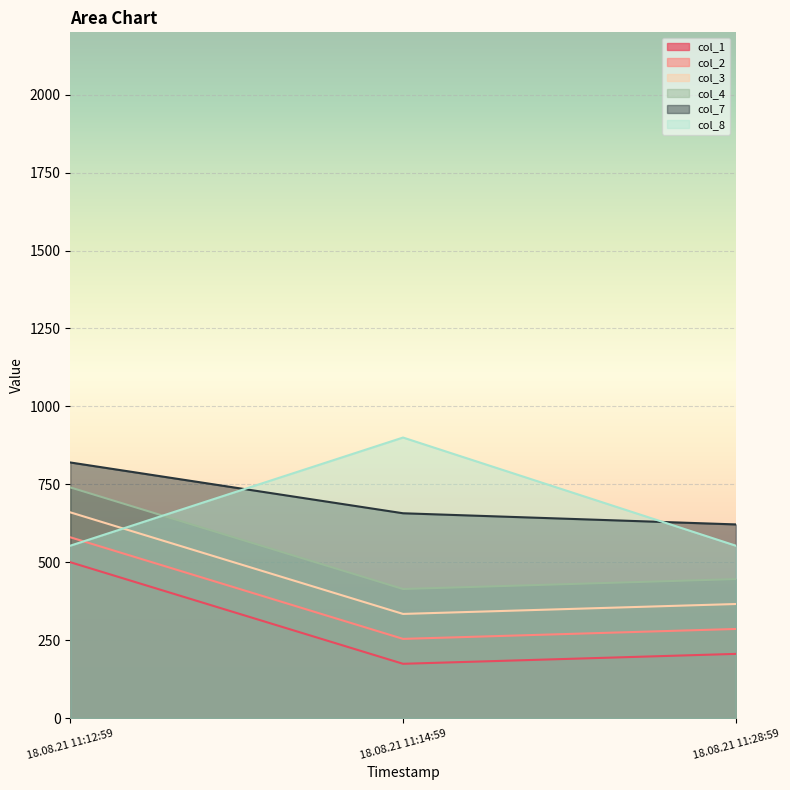

At which category is the sum across all series the highest?

18.08.21 11:12:59